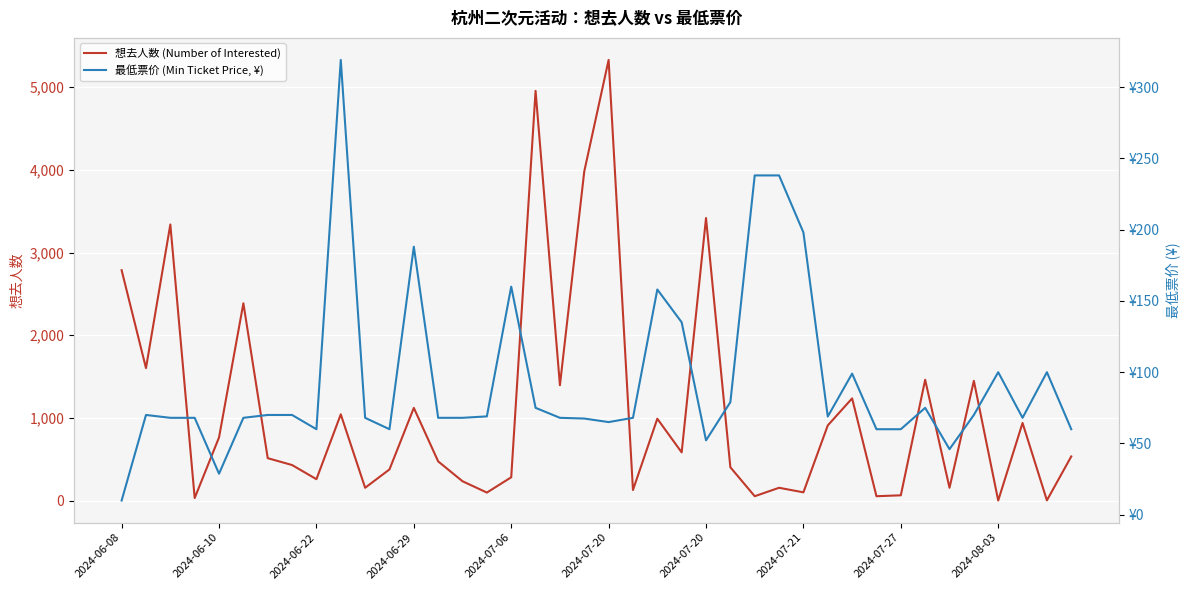

What is the difference between the 想去人数 (Number of Interested) values at 2024-06-22 and 36?

3338.0